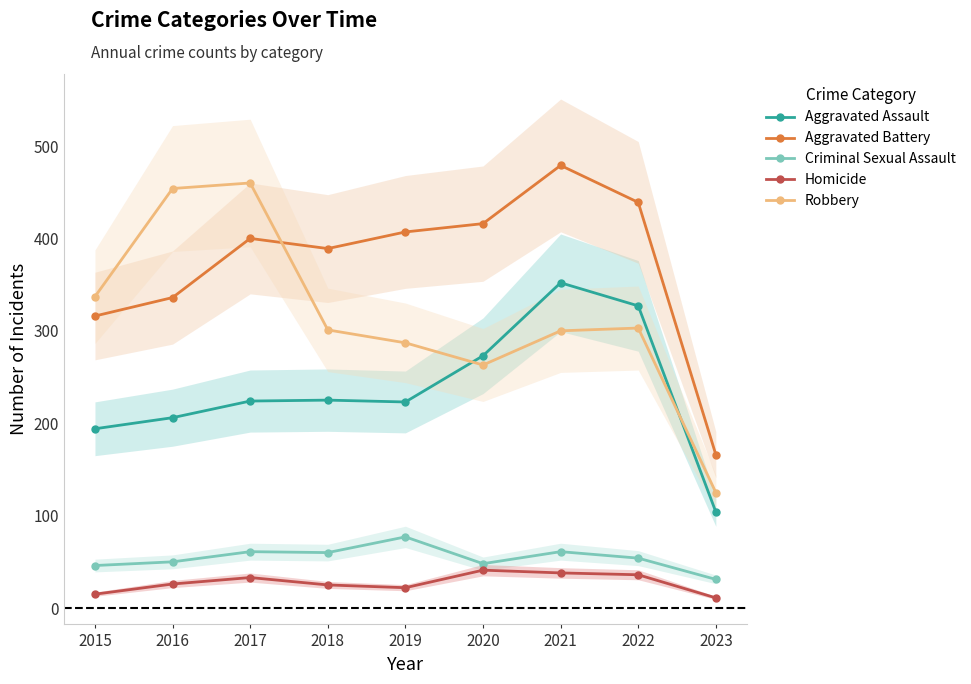

Reading left to right, extract all data points from this chart.

Aggravated Assault: 2015=194	2016=206	2017=224	2018=225	2019=223	2020=273	2021=352	2022=327	2023=104
Aggravated Battery: 2015=316	2016=336	2017=400	2018=389	2019=407	2020=416	2021=479	2022=439	2023=166
Criminal Sexual Assault: 2015=46	2016=50	2017=61	2018=60	2019=77	2020=48	2021=61	2022=54	2023=31
Homicide: 2015=15	2016=26	2017=33	2018=25	2019=22	2020=41	2021=38	2022=36	2023=11
Robbery: 2015=337	2016=454	2017=460	2018=301	2019=287	2020=263	2021=300	2022=303	2023=125